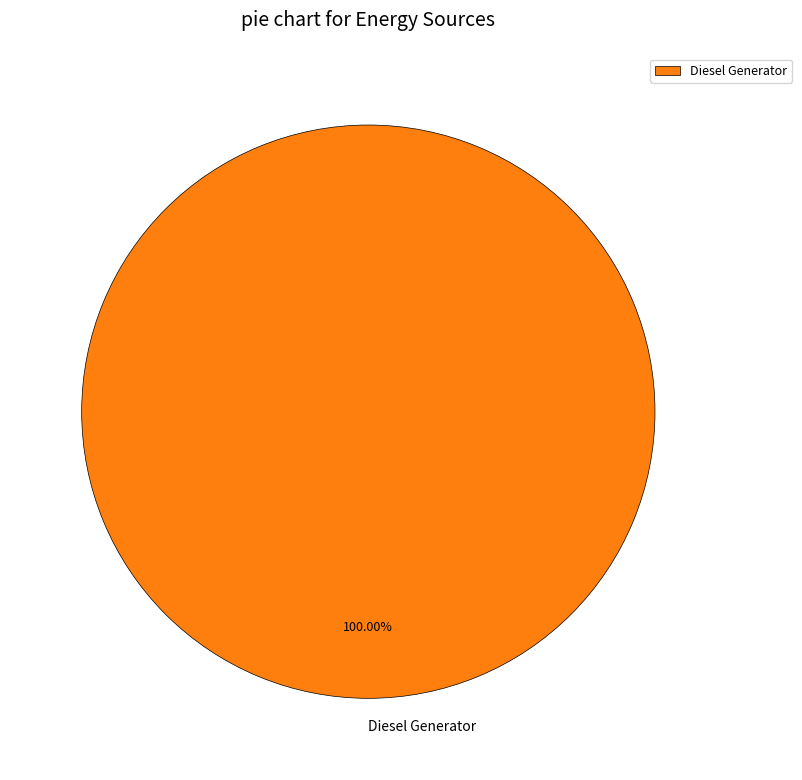

Does Diesel Generator account for over 50% of the chart?

Yes